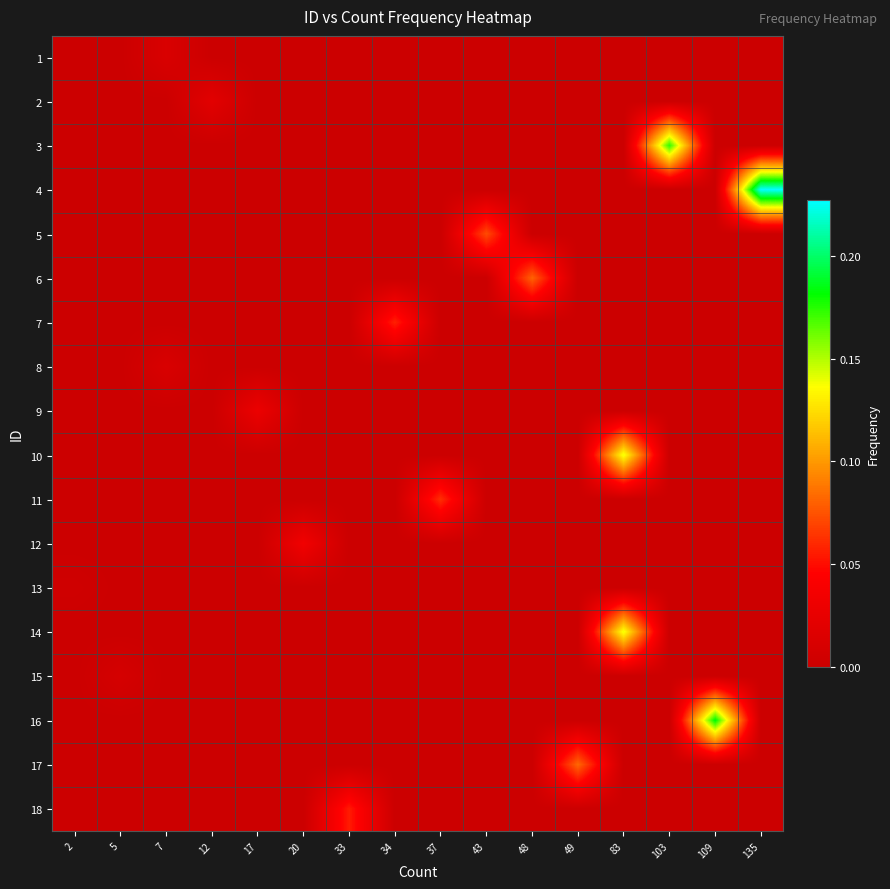

What is the spread (max minus min) of values at 49?

0.1